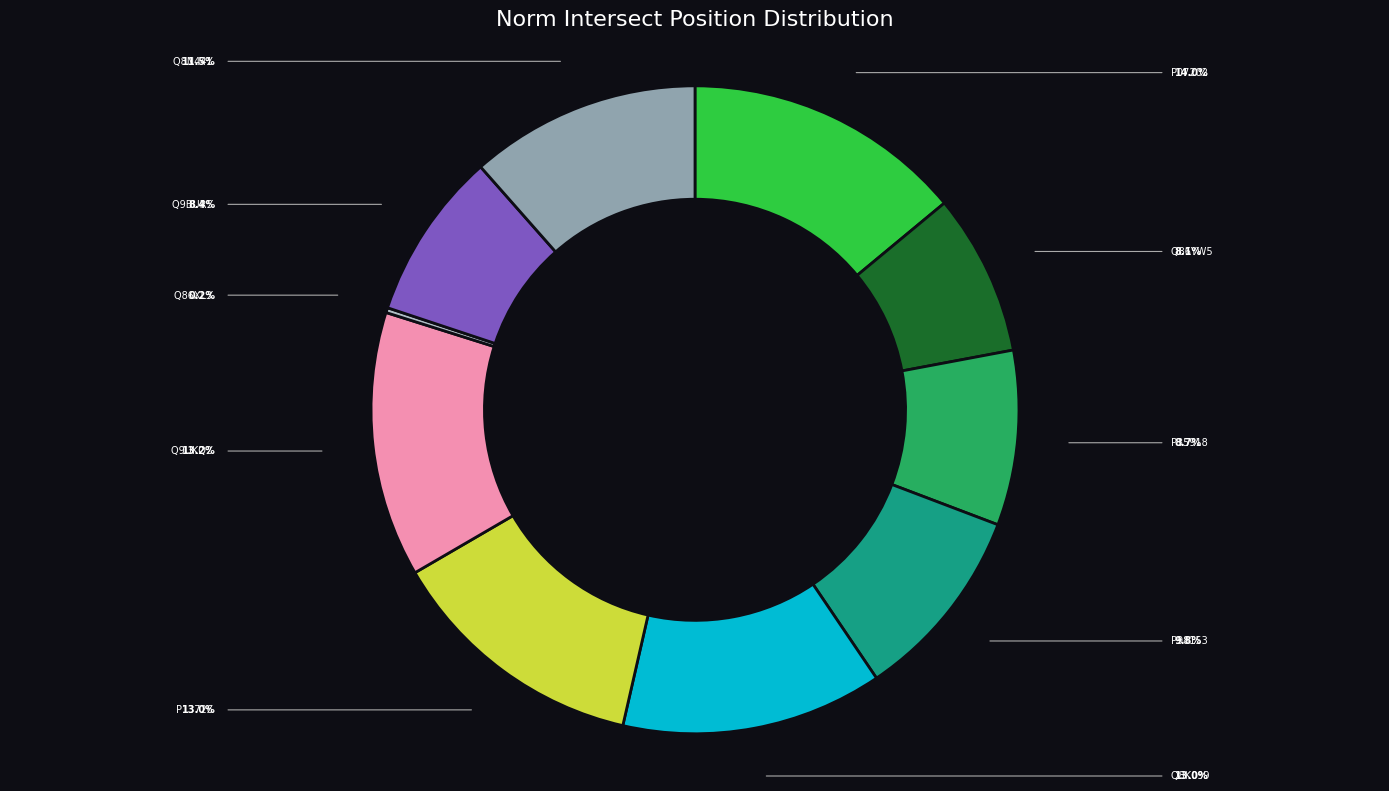

Does any single category account for the majority?

No